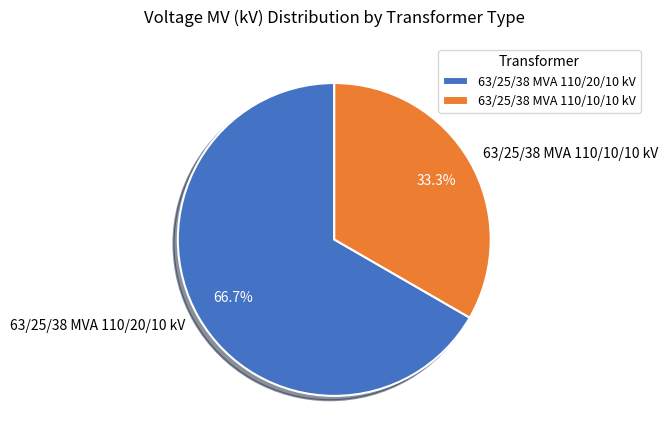

To the nearest percent, what is the average slice percentage?

50%